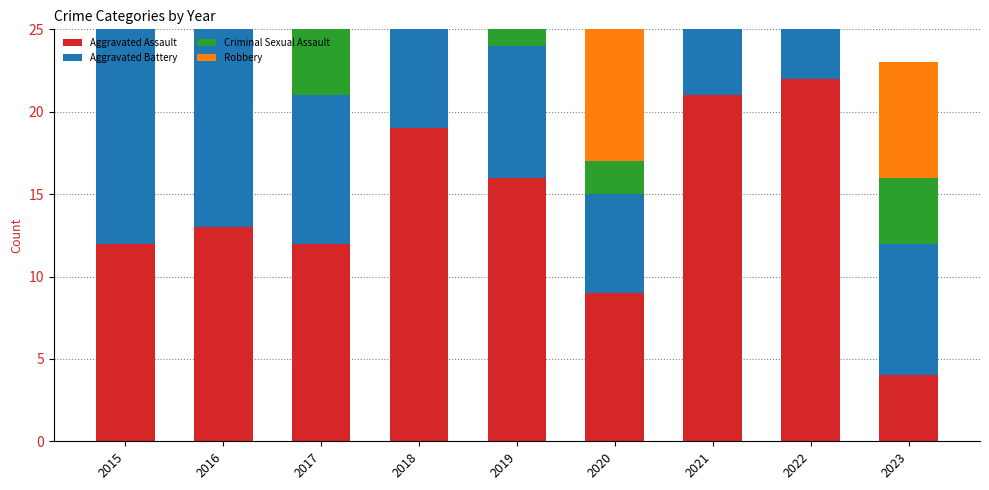

Rank the categories by Aggravated Assault value from lowest to highest.

2023, 2020, 2015, 2017, 2016, 2019, 2018, 2021, 2022